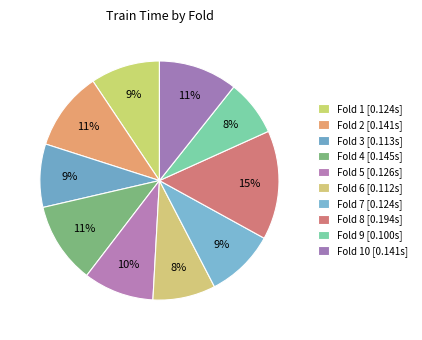

Count the number of slices in the pie.

10